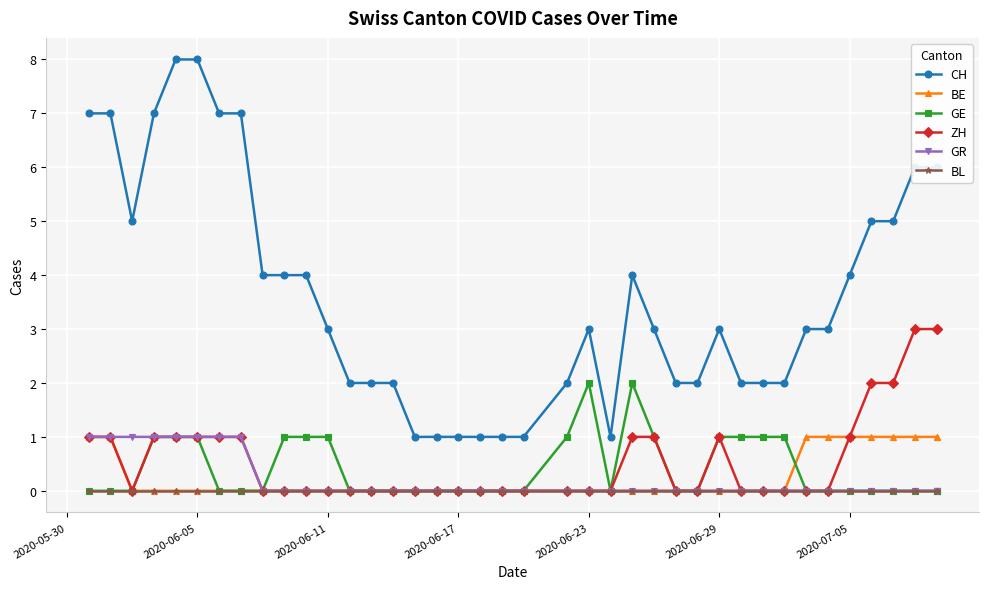

What is the greatest value displayed?

8